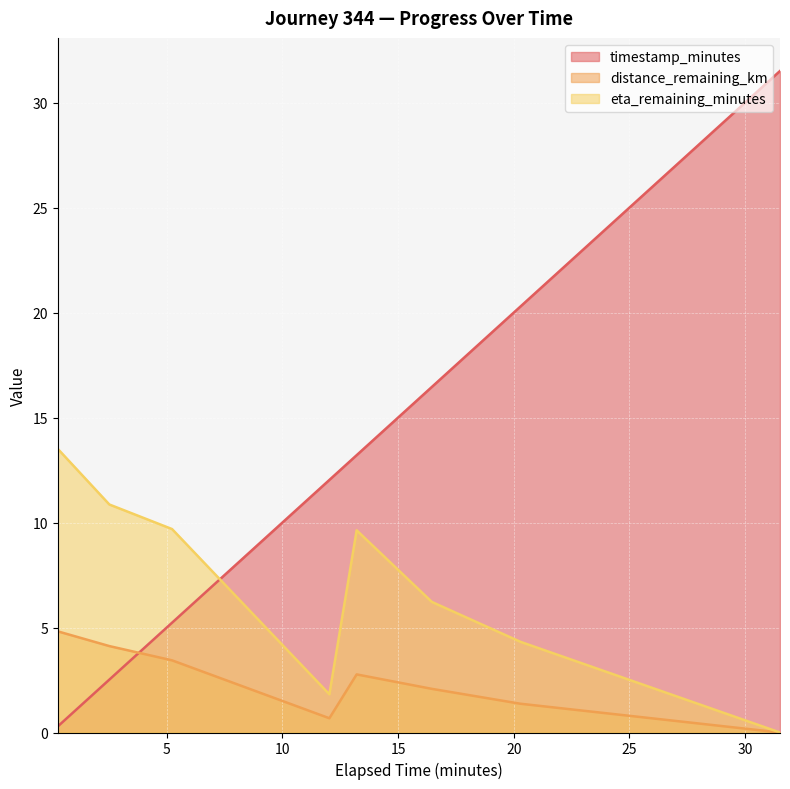

The timestamp_minutes series shows 5.2 at 5.23. True or false?

True